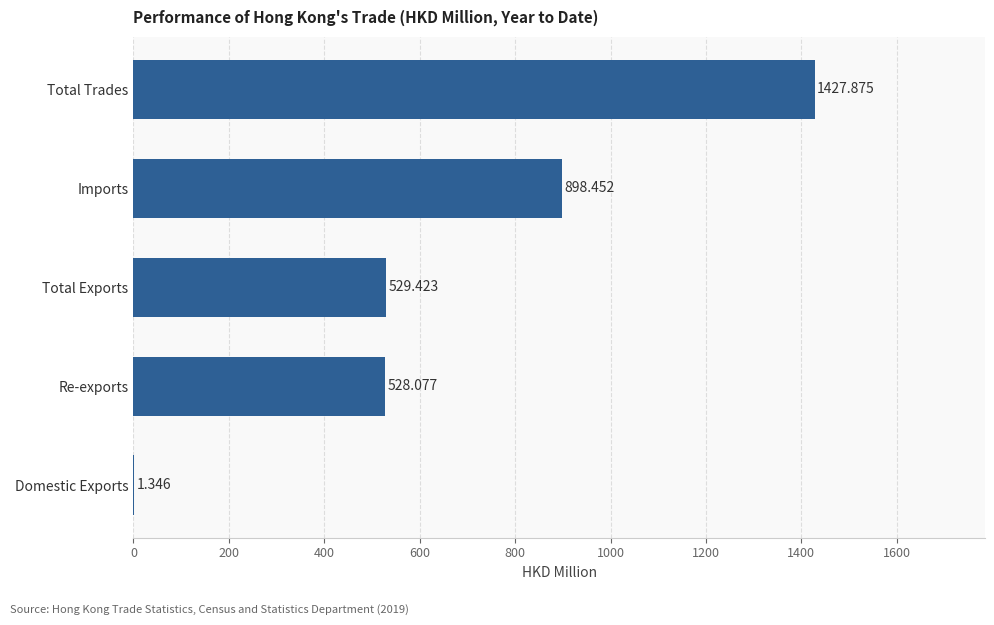

Which has a higher value, Re-exports or Total Trades?

Total Trades